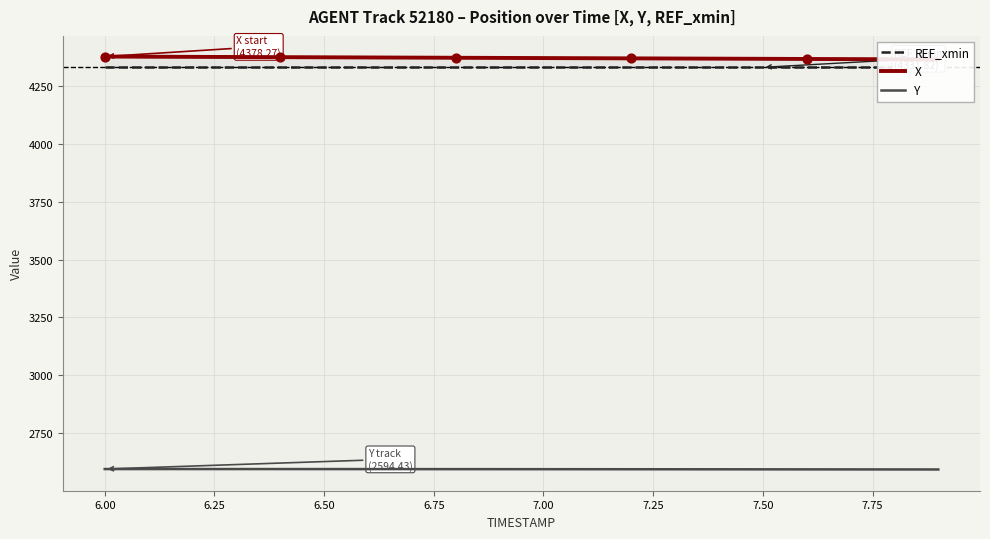

What is the maximum value for Y?

2594.4